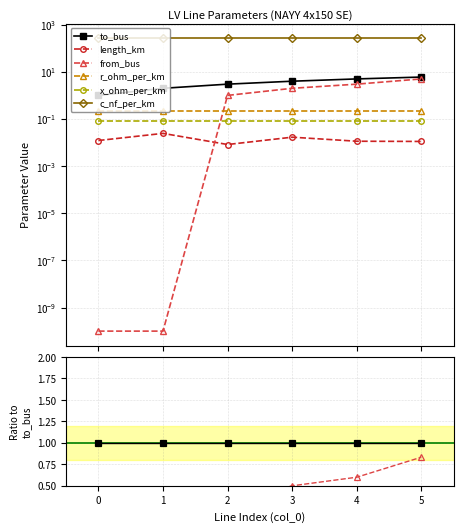

Which series has the largest total across all categories?

c_nf_per_km